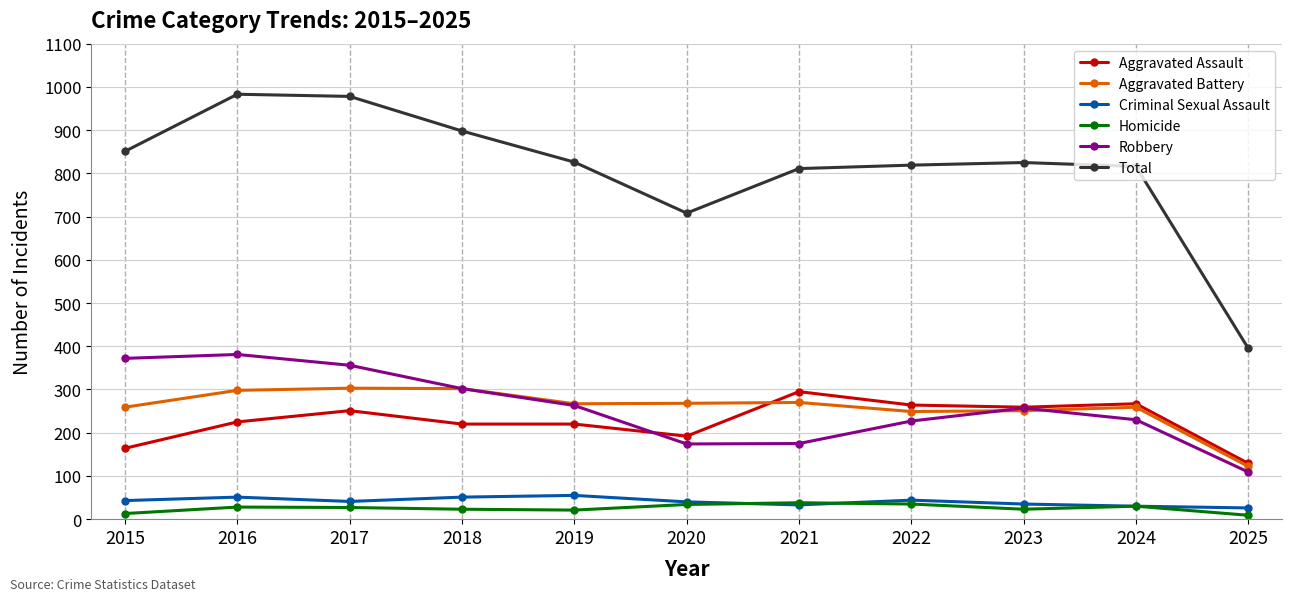

Which series has the widest spread of values?

Total